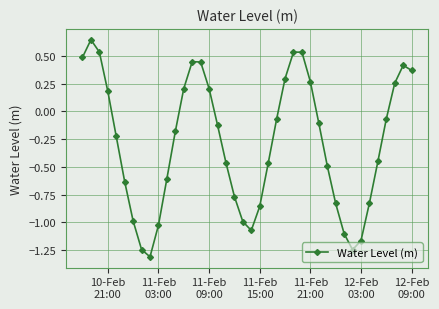

How many values are below 0?

25